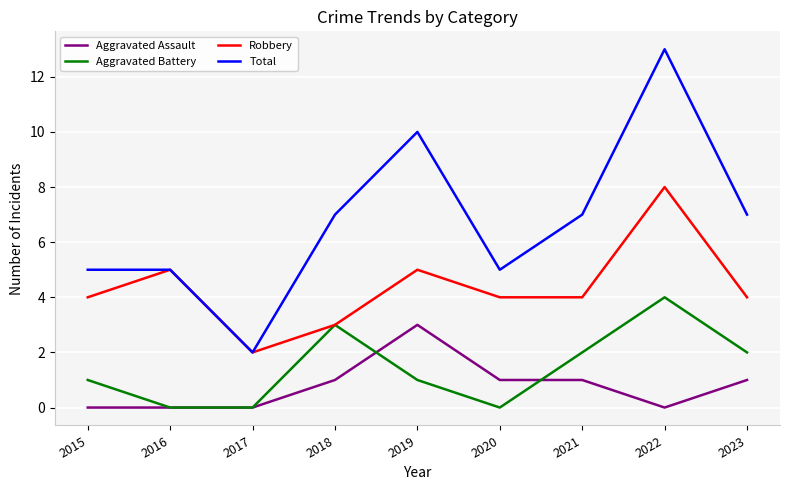

True or false: Aggravated Assault and Robbery intersect in this chart.

False